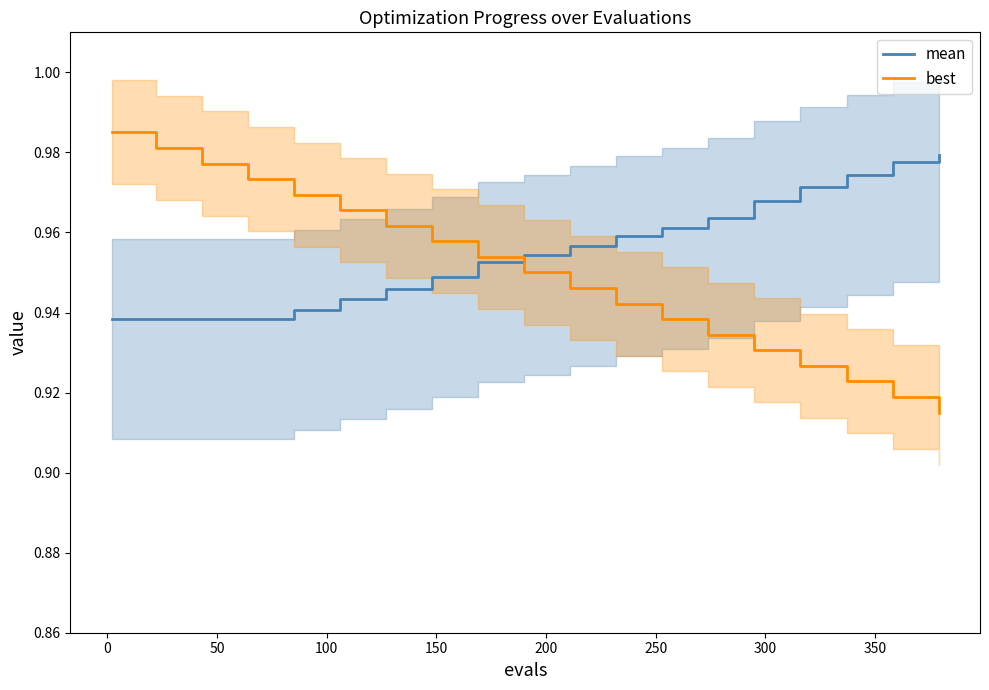

What is the difference between the maximum and minimum values in the best series?

0.1